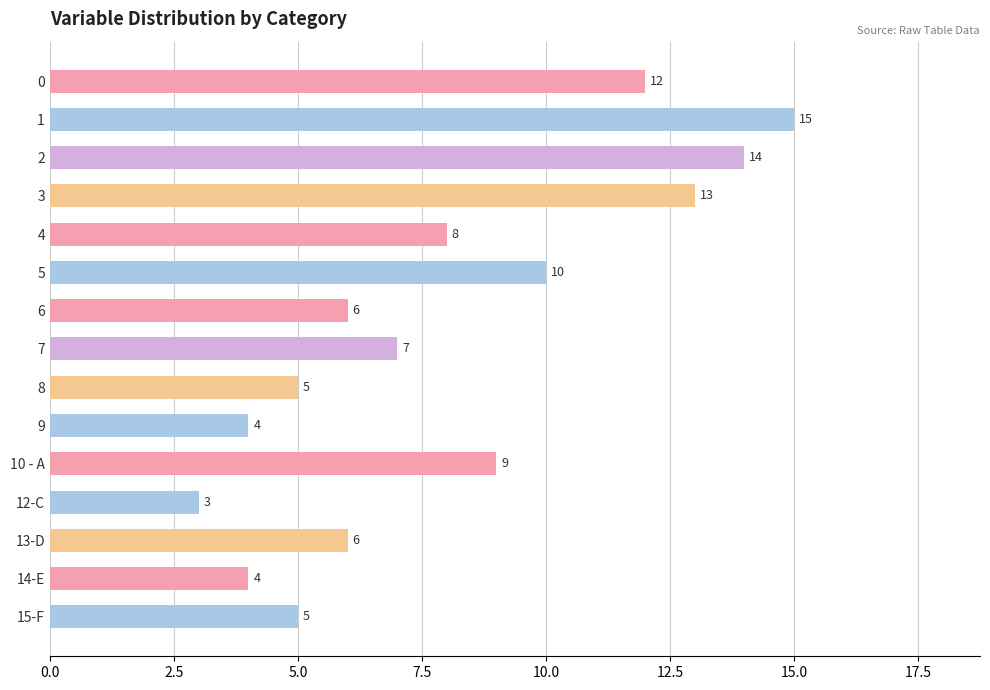

What is the difference between the maximum and minimum values?

12